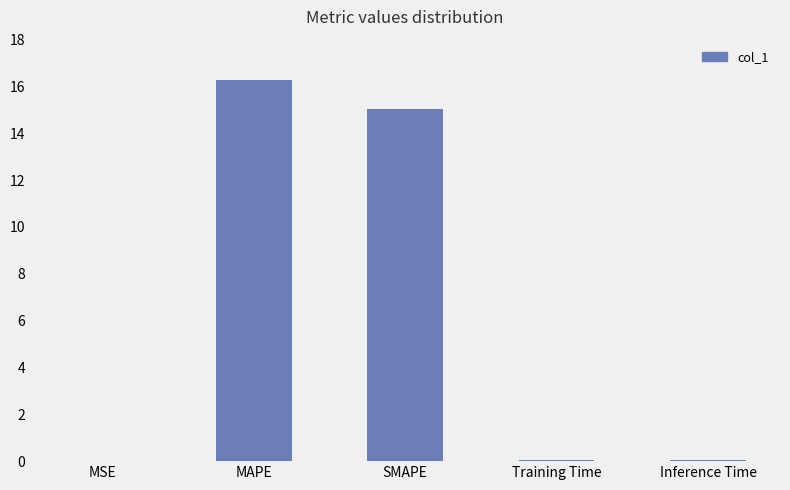

True or false: the data shows 9.1 at SMAPE.

False